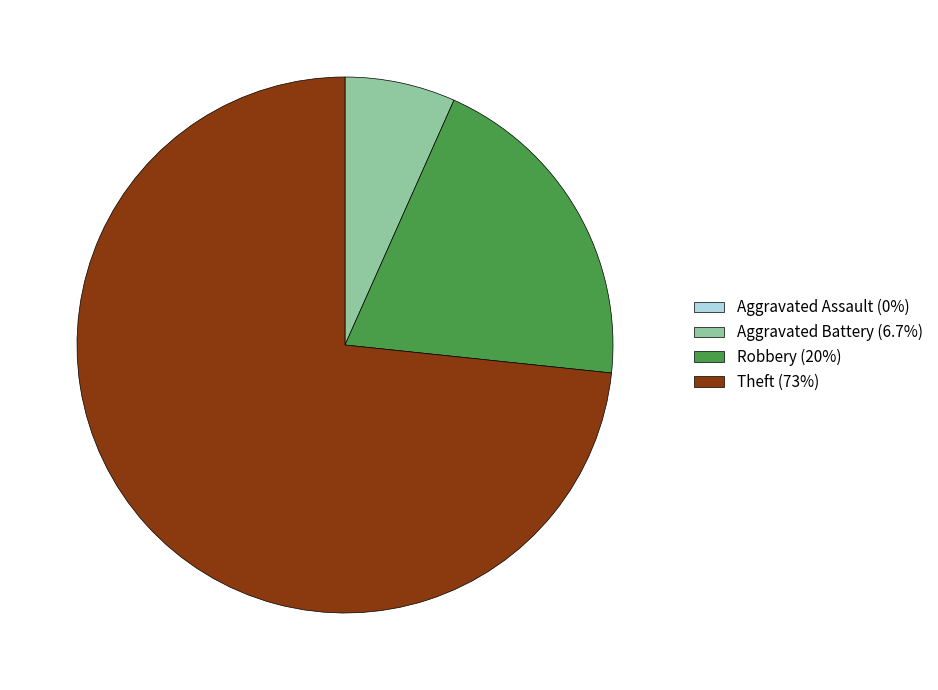

Do Aggravated Battery (6.7%) and Robbery (20%) together represent more than half of the pie?

No